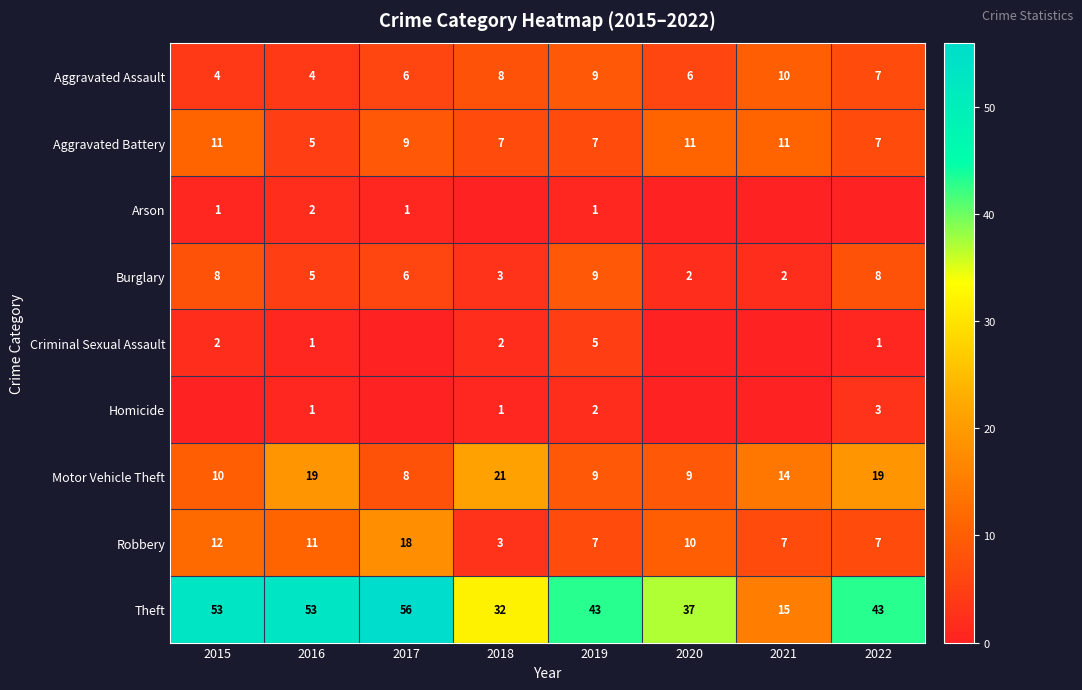

Count the Aggravated Battery values in the range 7 to 11.

7